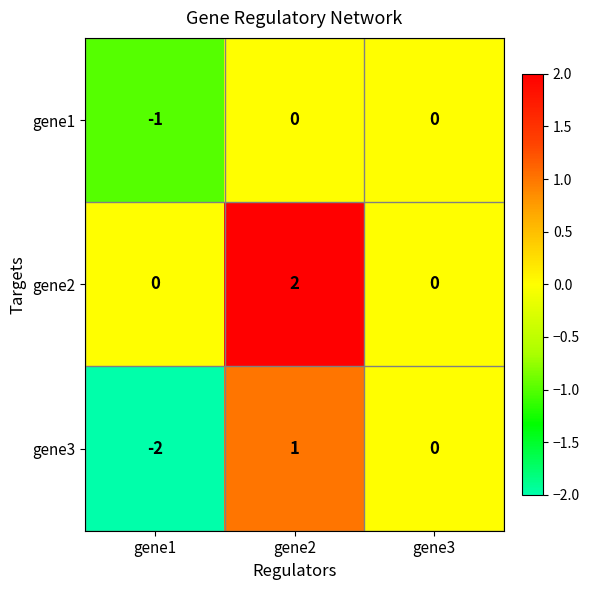

Which series has the widest spread of values?

gene3